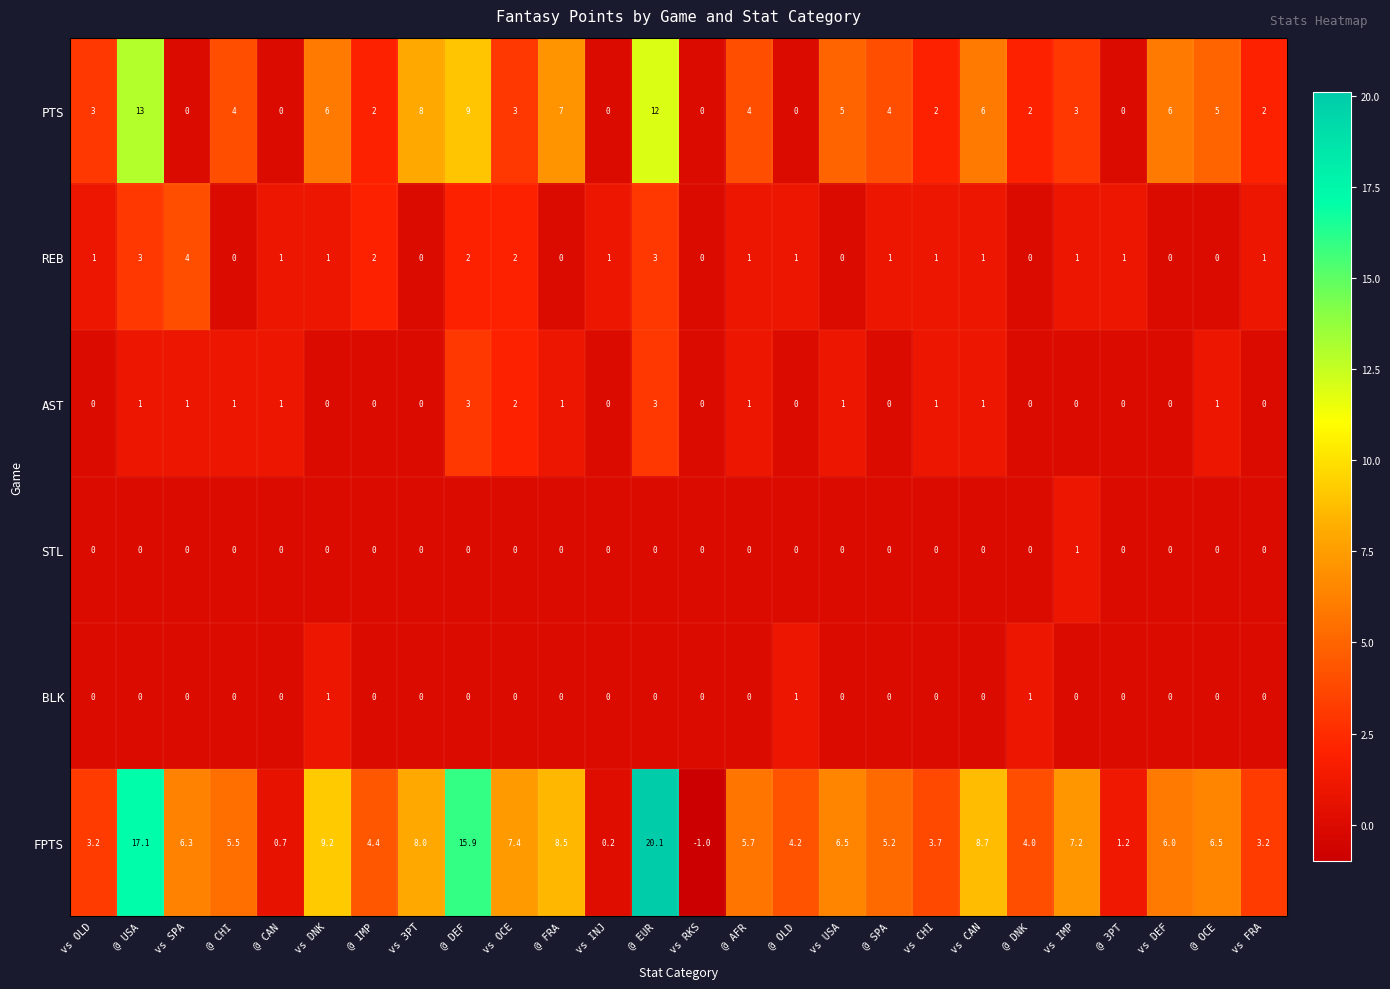

At which category is the sum across all series the highest?

@ EUR